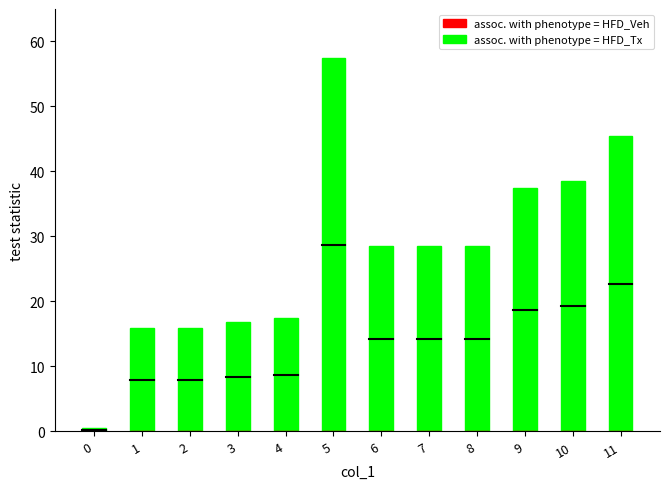

What is the value of the 3rd bar from the left?

16.0